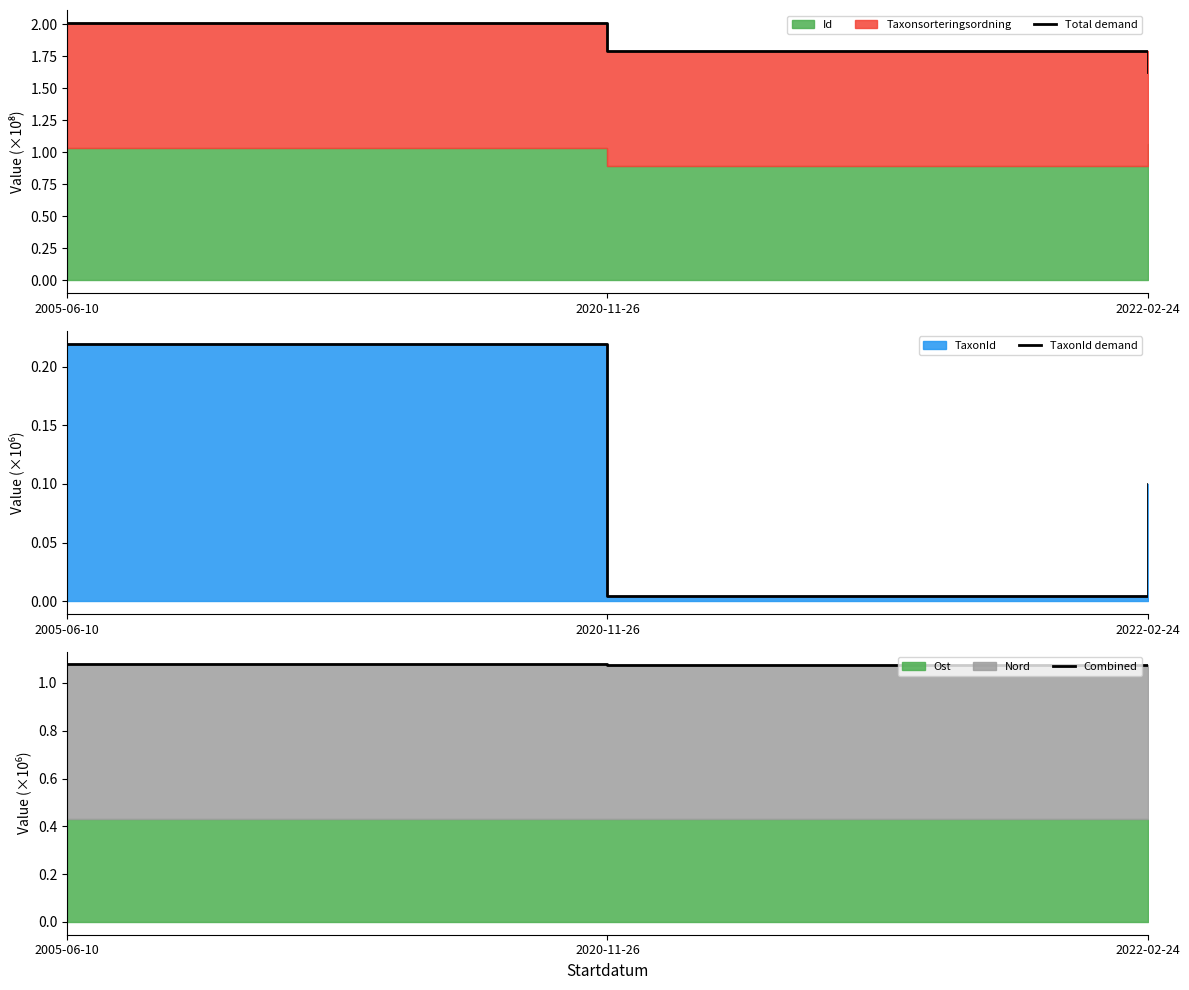

Rank the categories by TaxonId demand value from lowest to highest.

2020-11-26, 2022-02-24, 2005-06-10